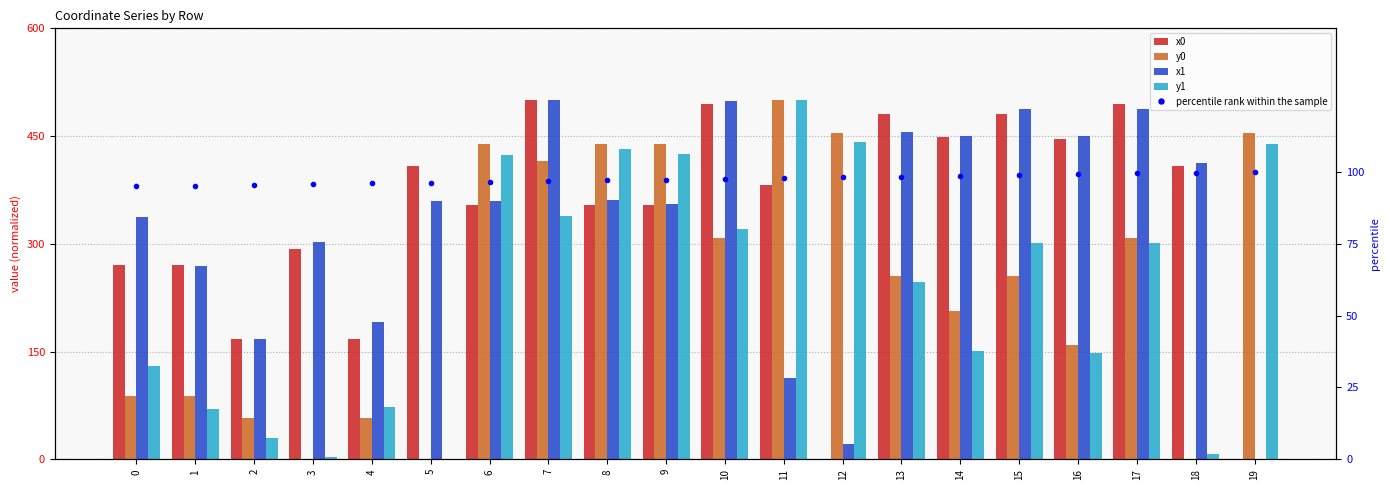

Which series has the largest total across all categories?

x0